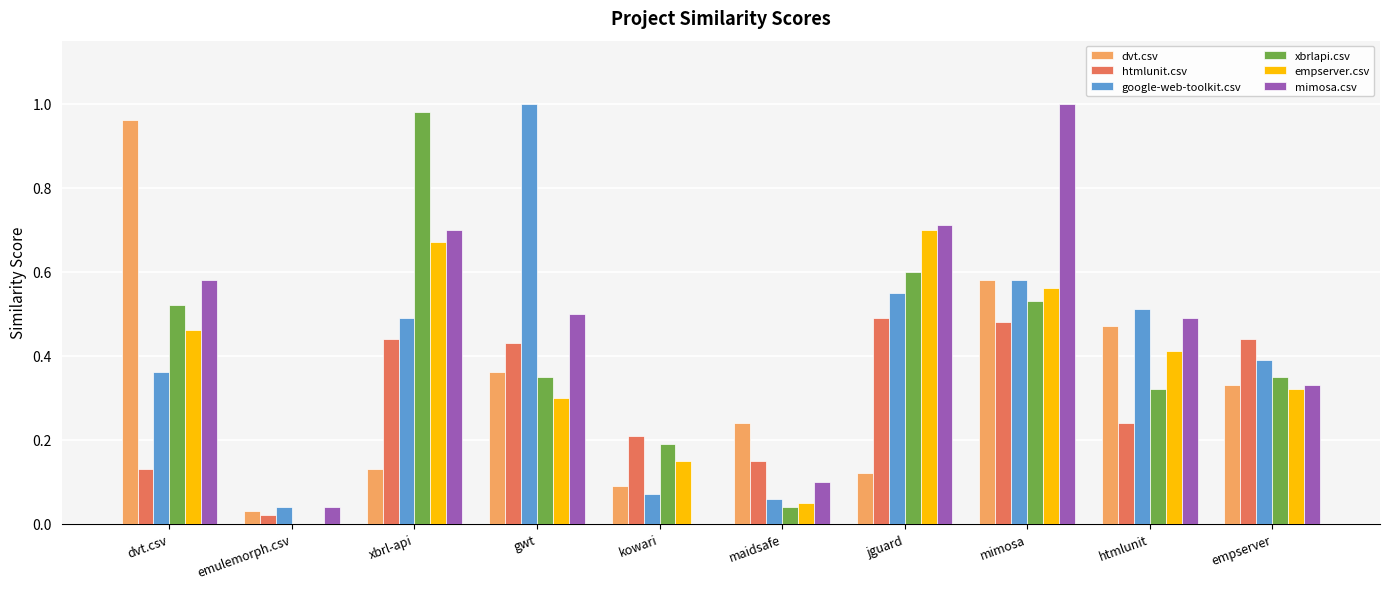

Between emulemorph.csv and maidsafe, which series saw the biggest shift?

dvt.csv